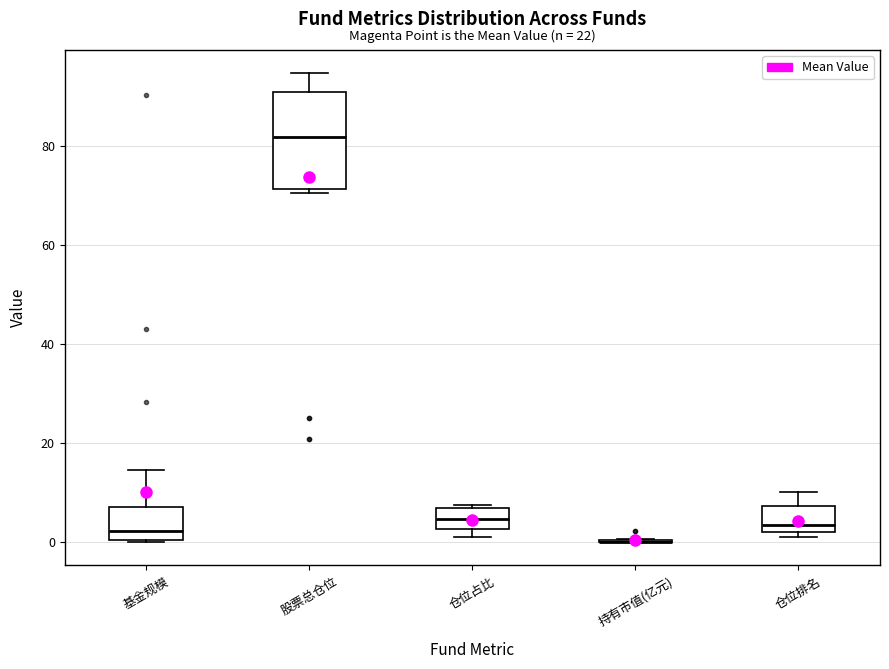

Which box is the tallest, from its lower edge to its upper edge?

股票总仓位